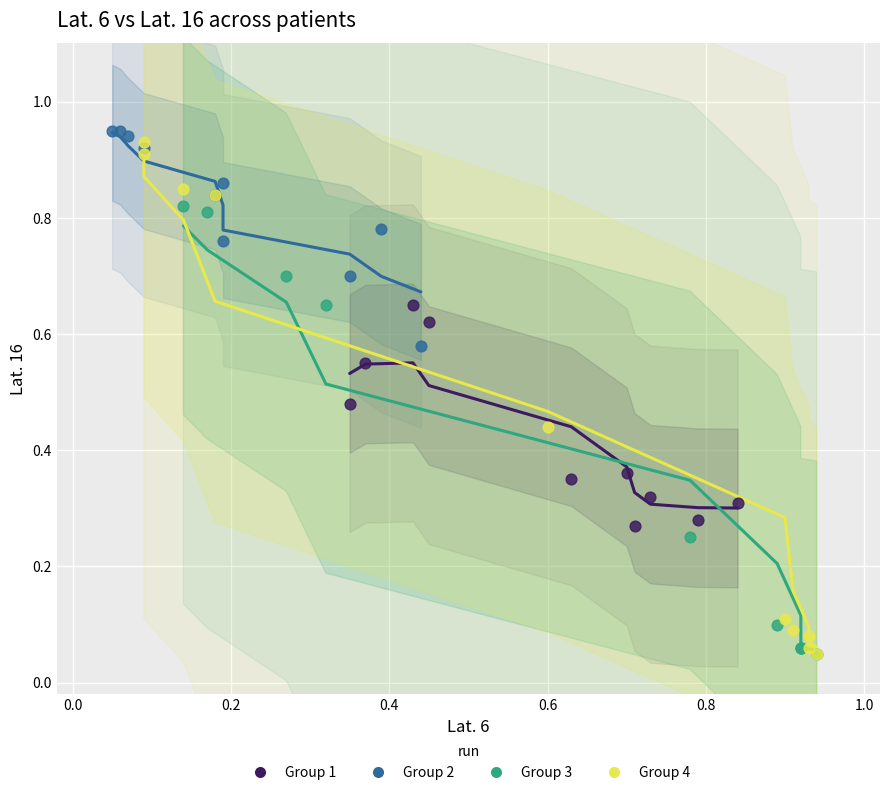

Which series contains the highest Y value?

Group 2